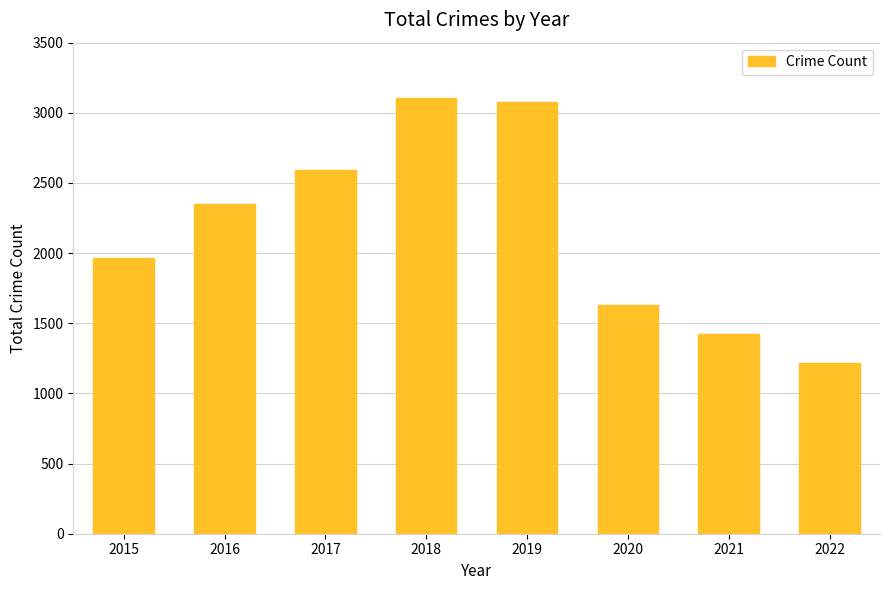

Which has a higher value, 2019 or 2021?

2019